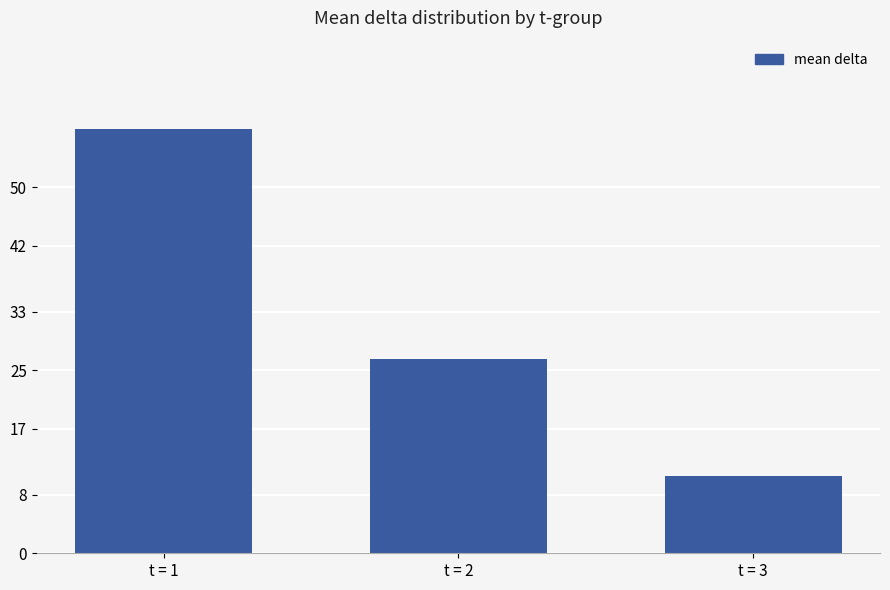

Which has a higher value, t = 2 or t = 3?

t = 2